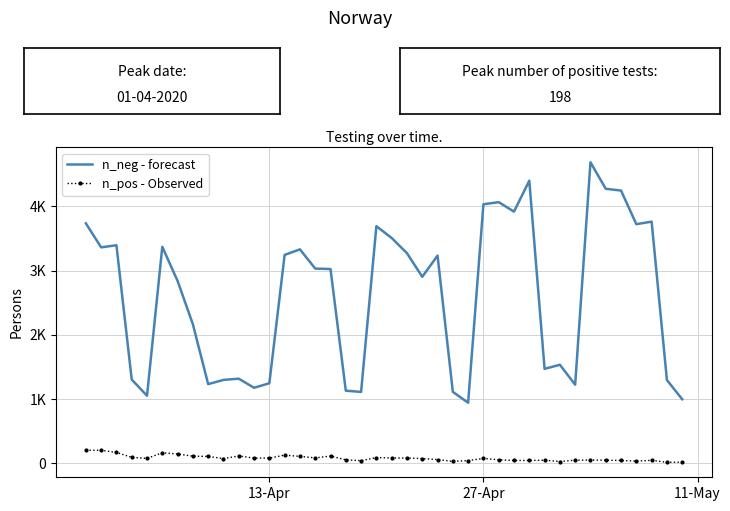

What are all the series names shown in the legend?

n_neg - forecast, n_pos - Observed